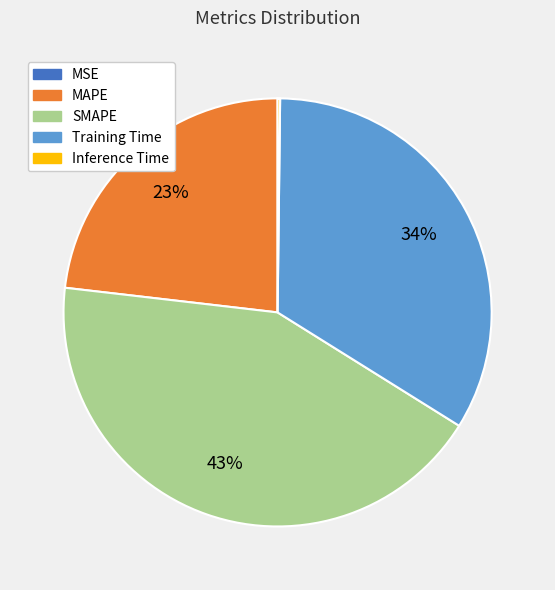

Which category has the biggest portion of the pie?

SMAPE